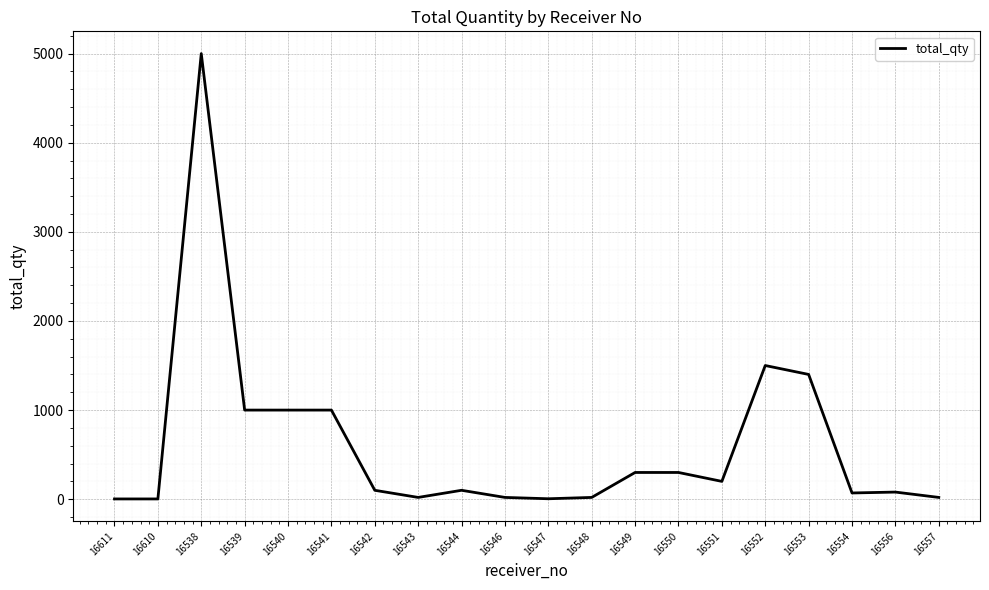

Between 16553 and 16544, which is larger?

16553